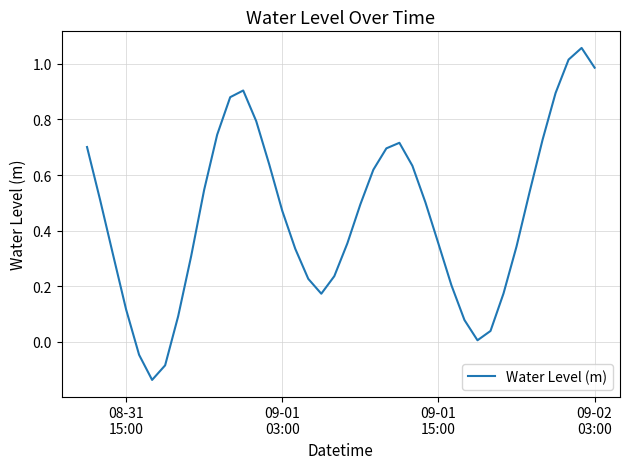

What is the difference between the maximum and minimum values?

1.2